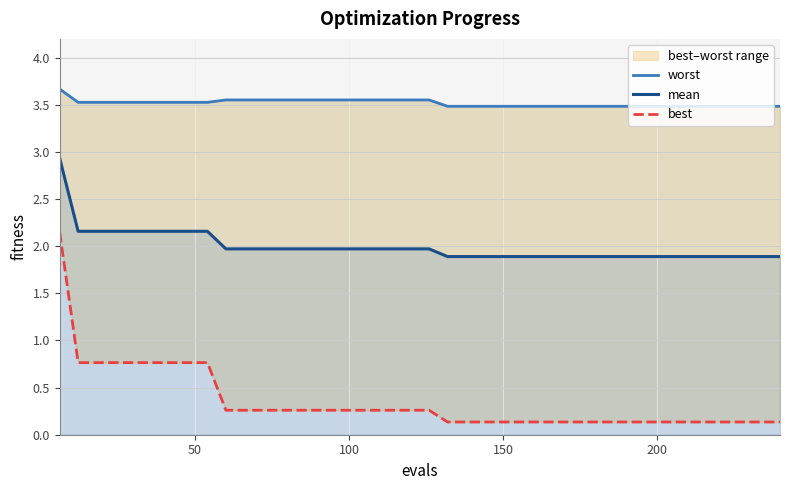

At how many categories does at least one series exceed 2?

40